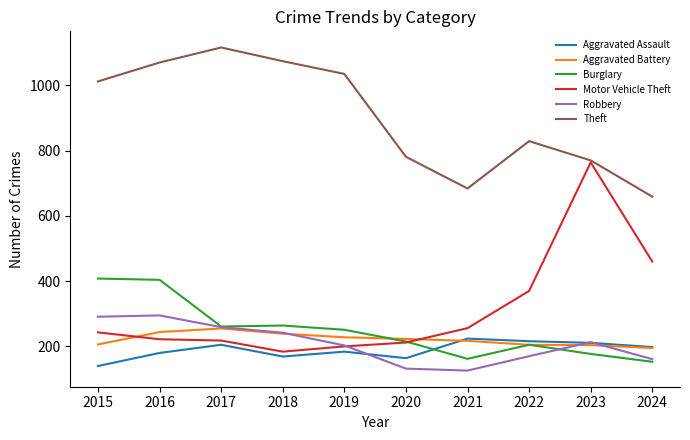

How many intersections are there between Motor Vehicle Theft and Aggravated Battery?

2